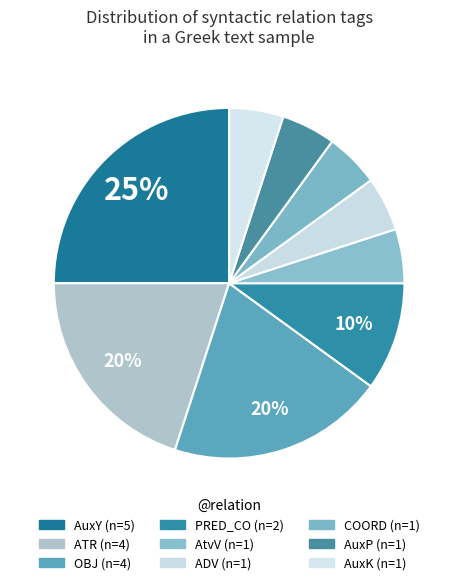

To the nearest percent, what is the difference between the largest and smallest slice percentages?

20%